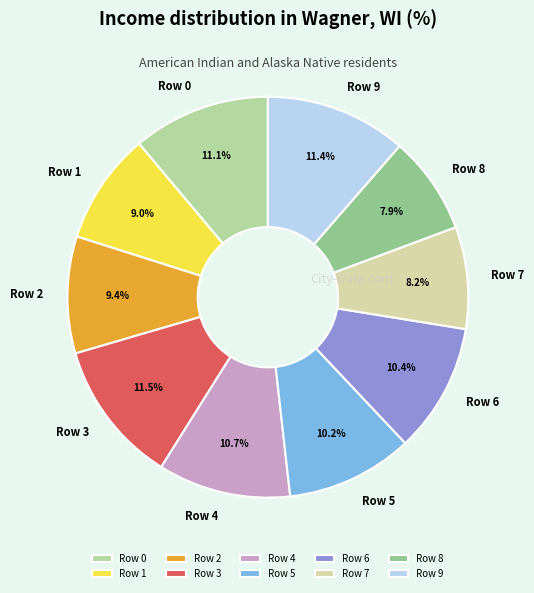

Does Row 4 account for over 50% of the chart?

No